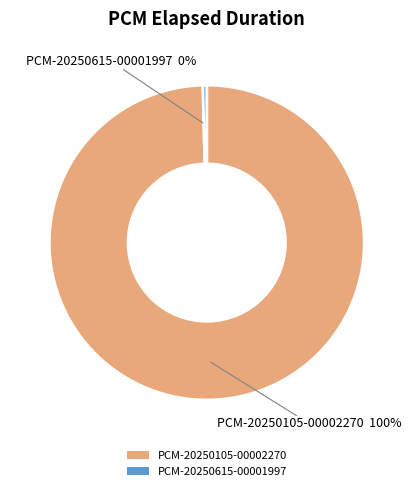

Is there any slice that represents more than half of the pie?

Yes